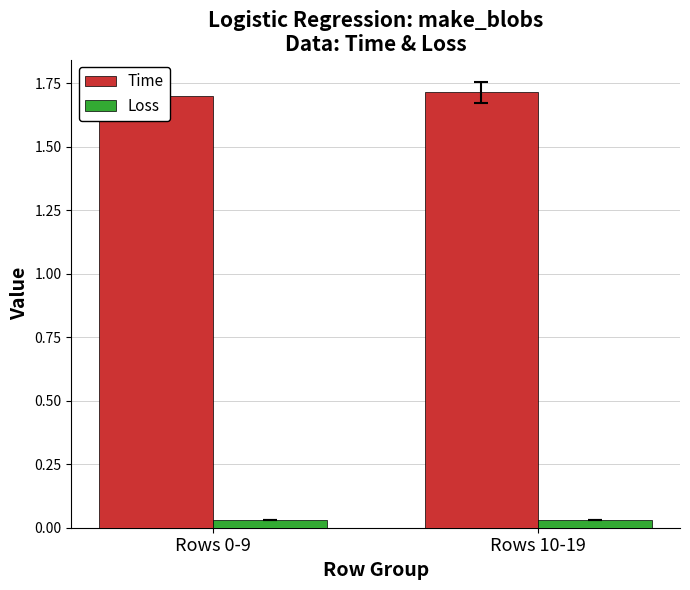

Rank the series by their average value, from lowest to highest.

Loss, Time